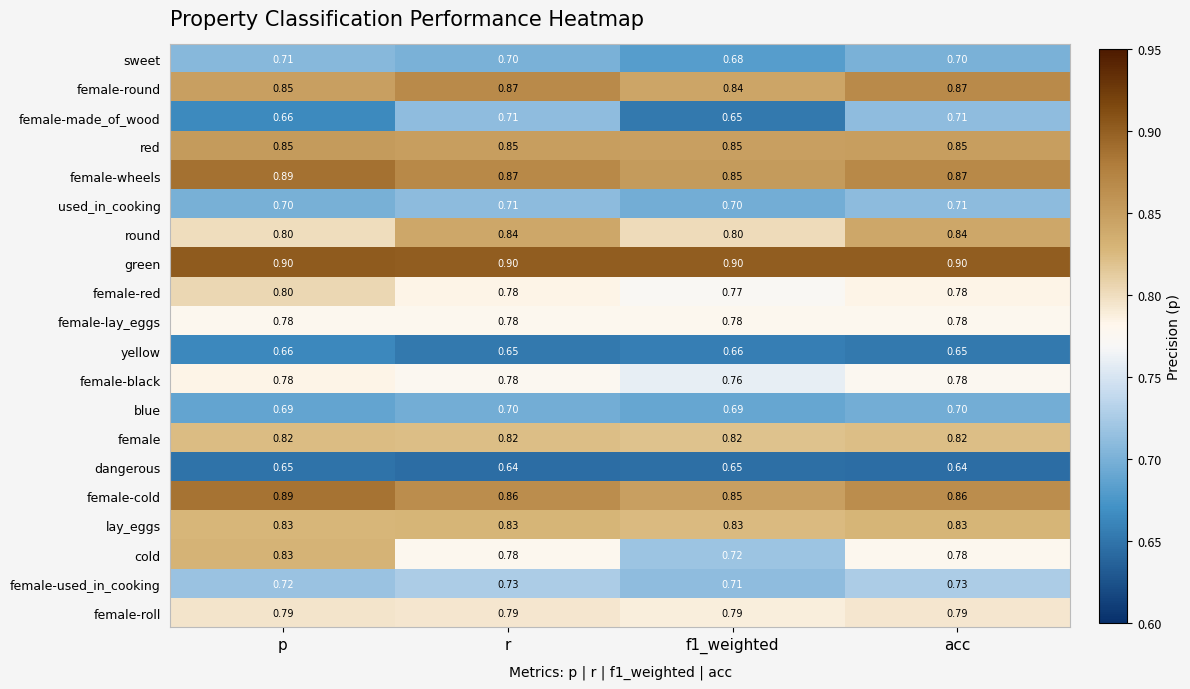

Which series changed the most between p and f1_weighted?

cold